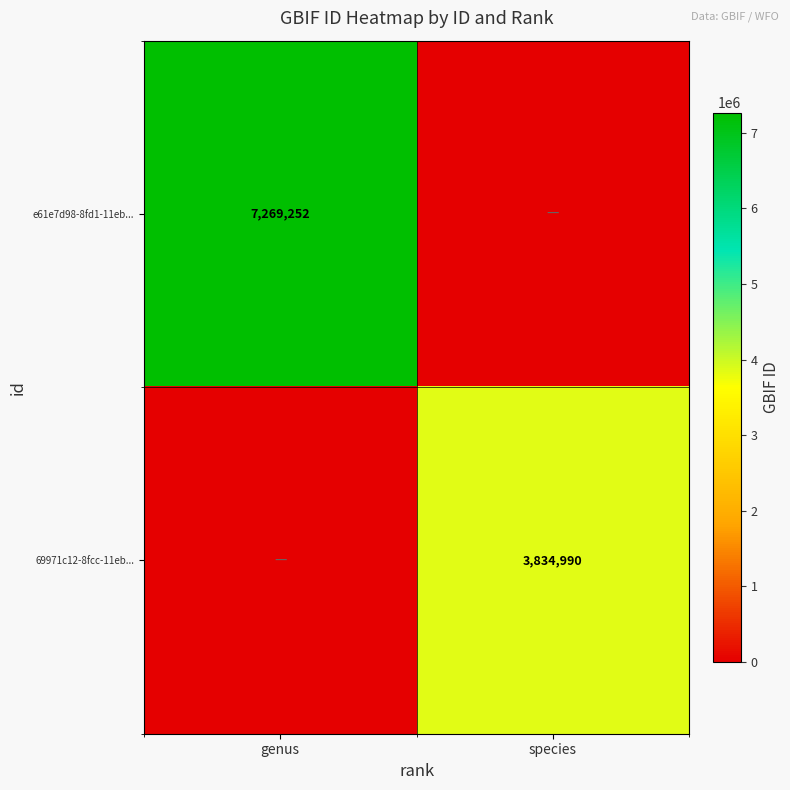

Is it true that 69971c12-8fcc-11eb... equals 1442957 at species?

False